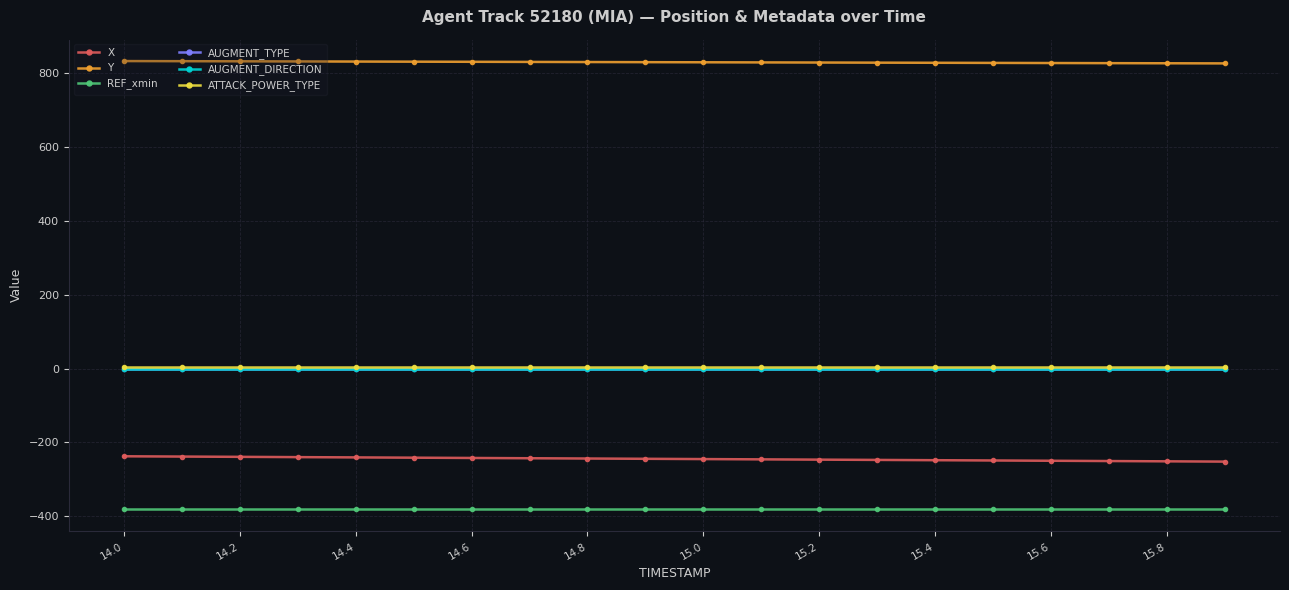

Is this an area chart (filled region under the line)?

No